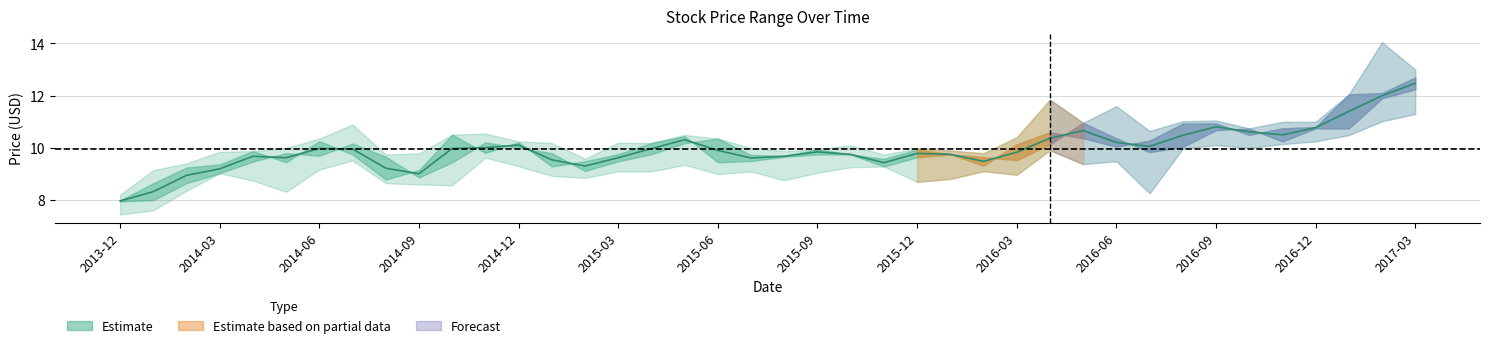

What is the ratio of the value at 2014-06 to the value at 2016-09?

0.9